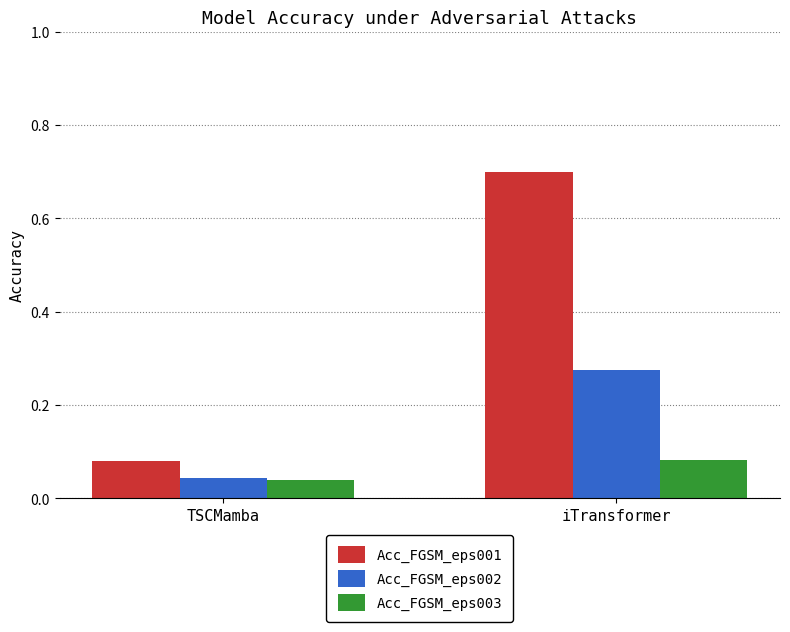

The Acc_FGSM_eps001 series shows 1.0 at iTransformer. True or false?

False